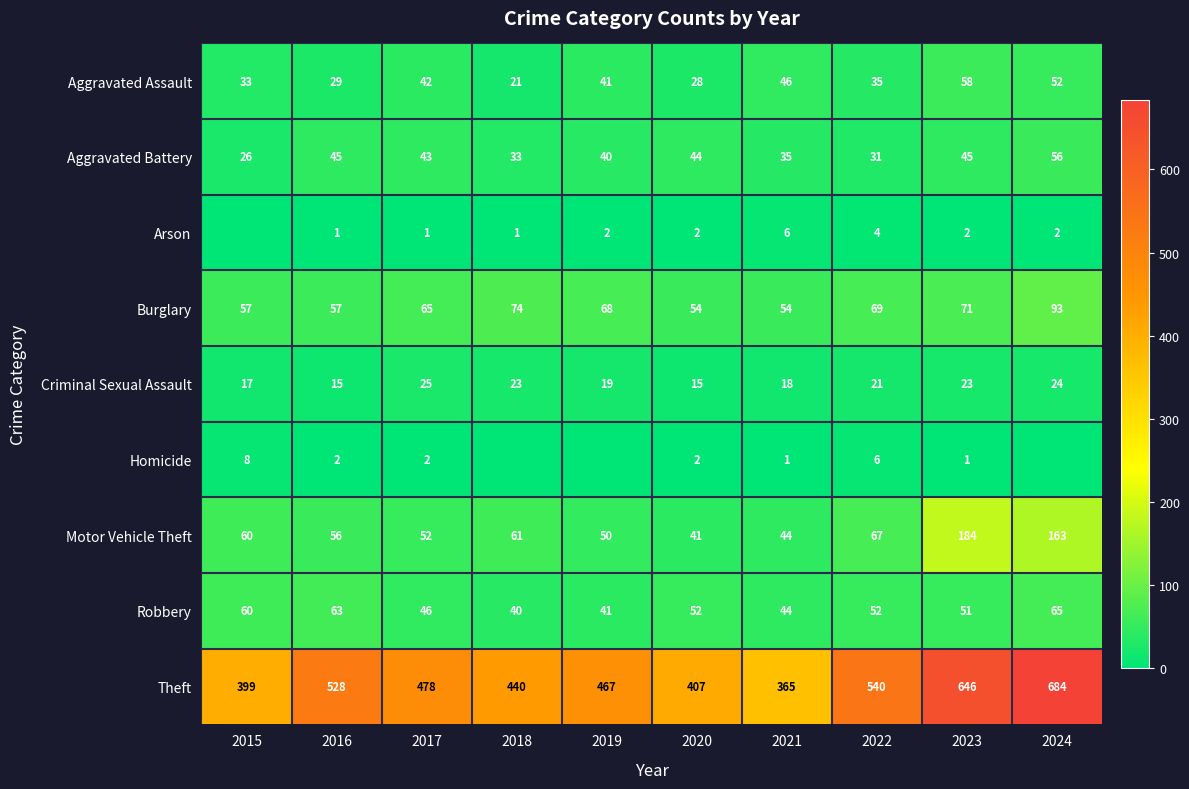

The value of Criminal Sexual Assault at 2019 is 28. True or false?

False